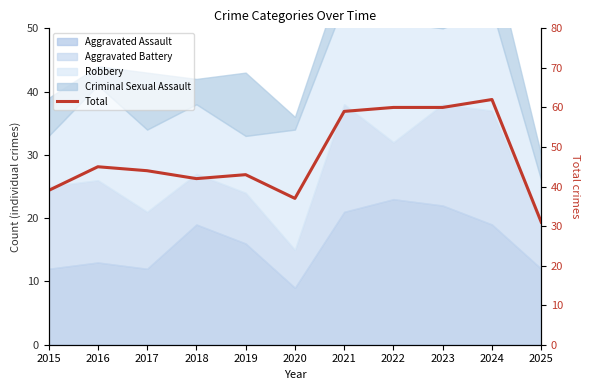

True or false: the data shows 15 at 2015.

False